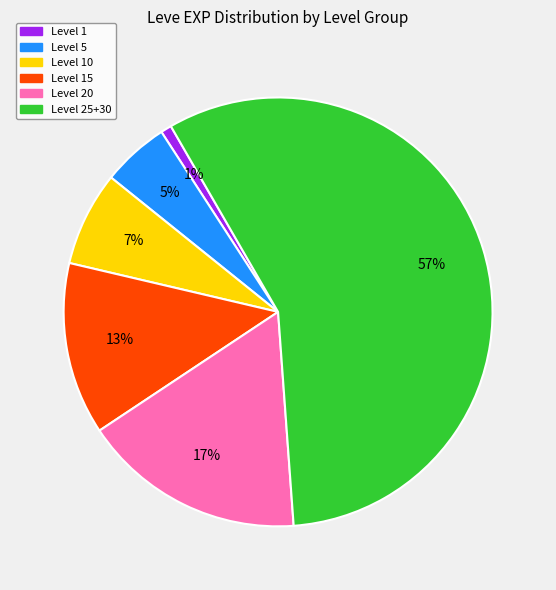

What is the ratio of the value at Level 10 to the value at Level 15?

0.5